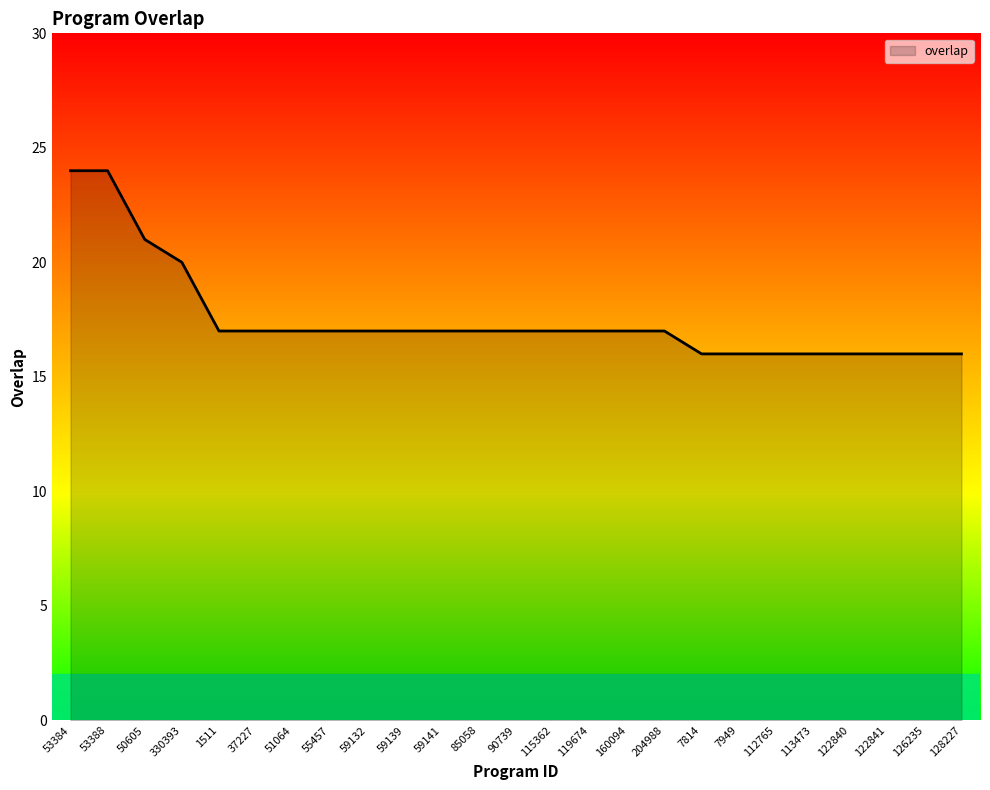

How many categories are shown in the chart?

25